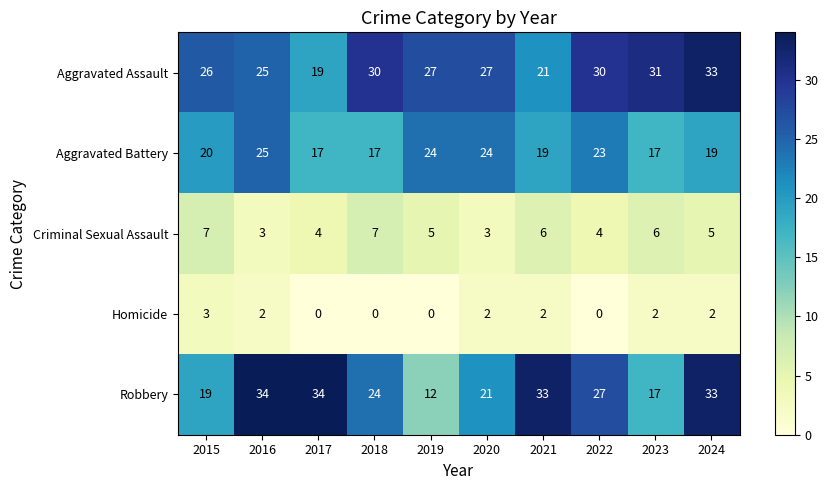

The value of Robbery at 2017 is 51. True or false?

False